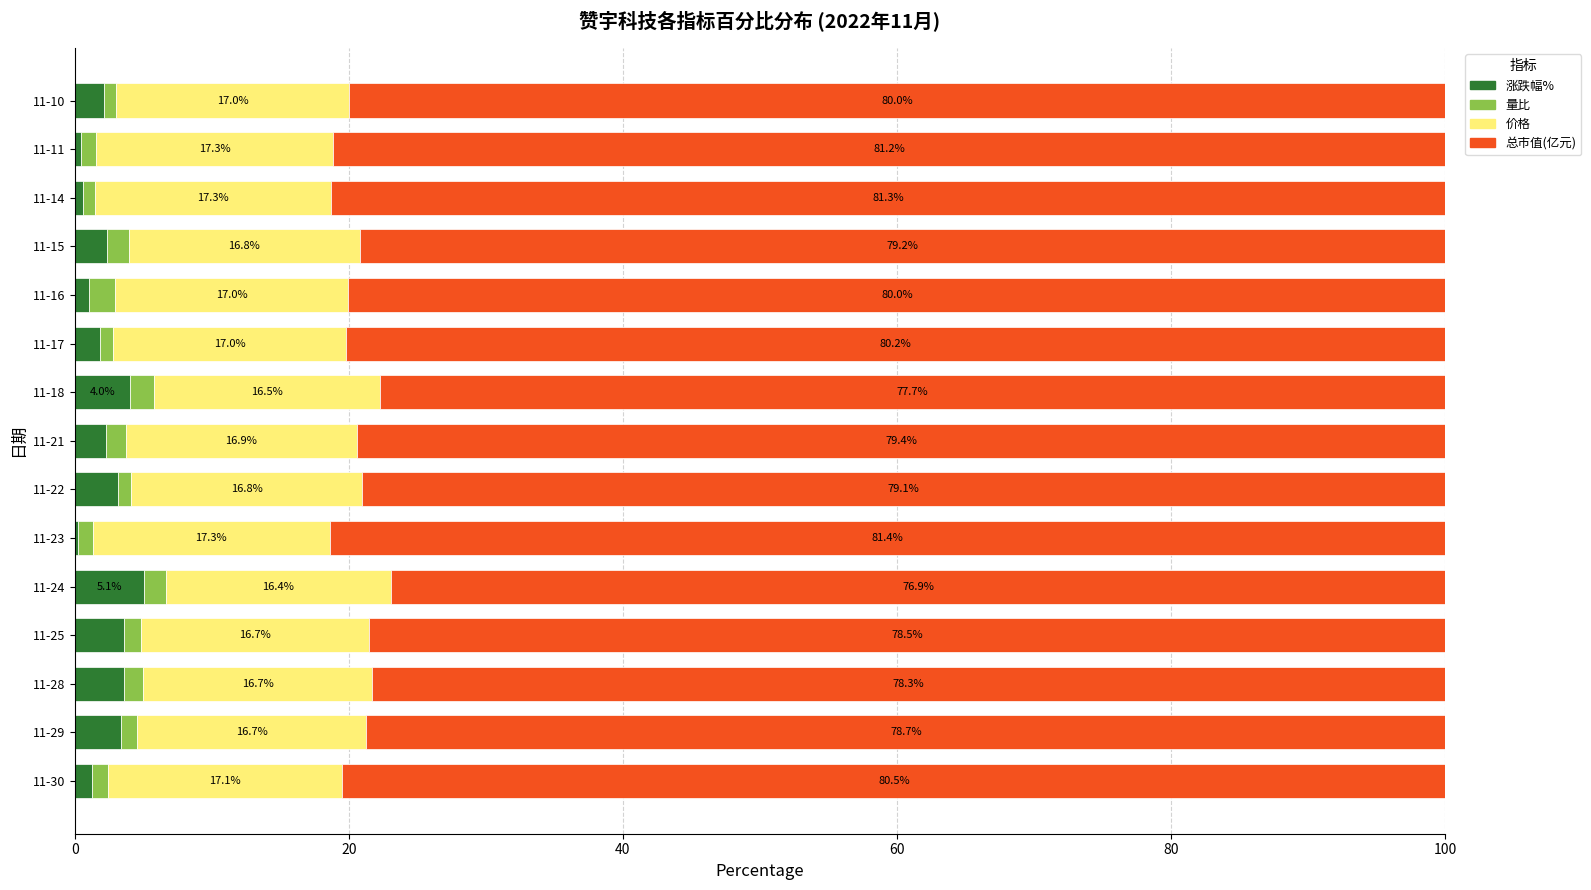

What is the sum of the 涨跌幅% values at 11-11 and 11-25?

4.1